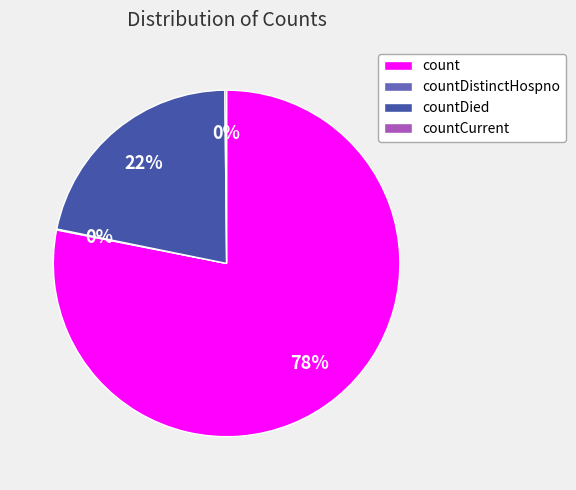

True or false: count accounts for 78% of the total.

True